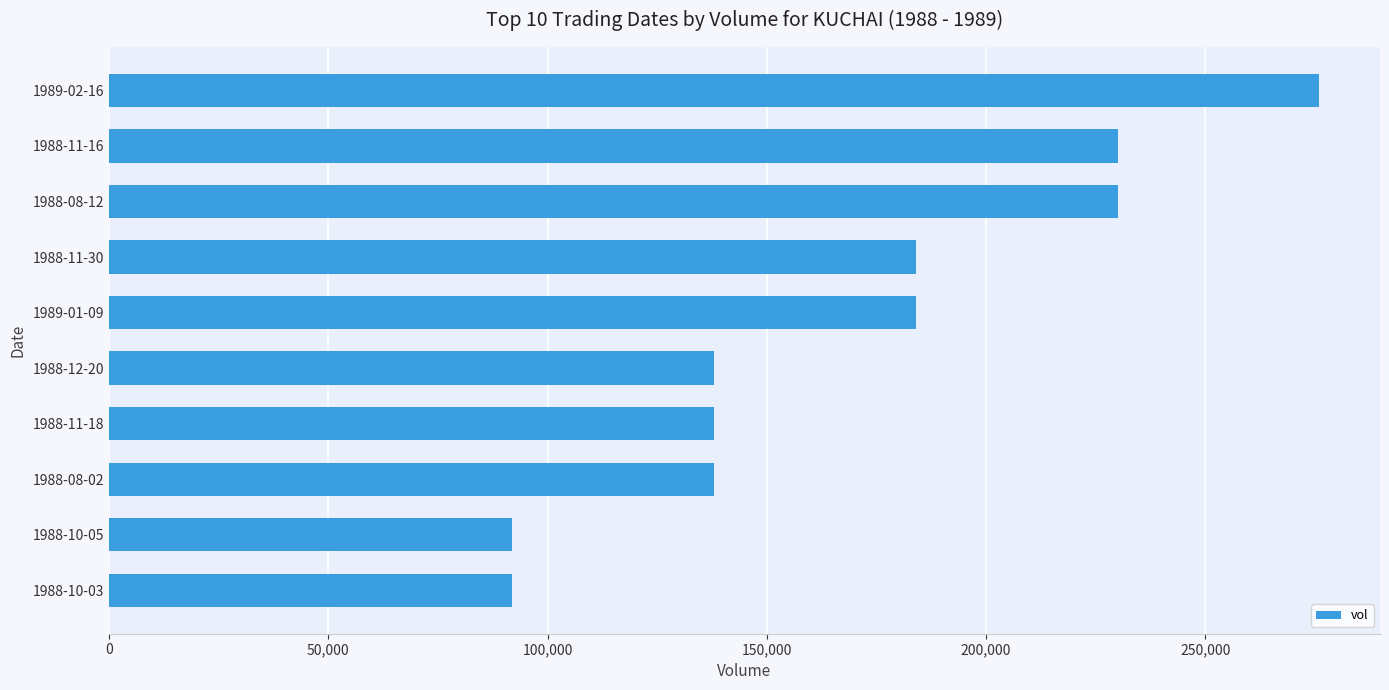

How many distinct data groups are displayed?

1